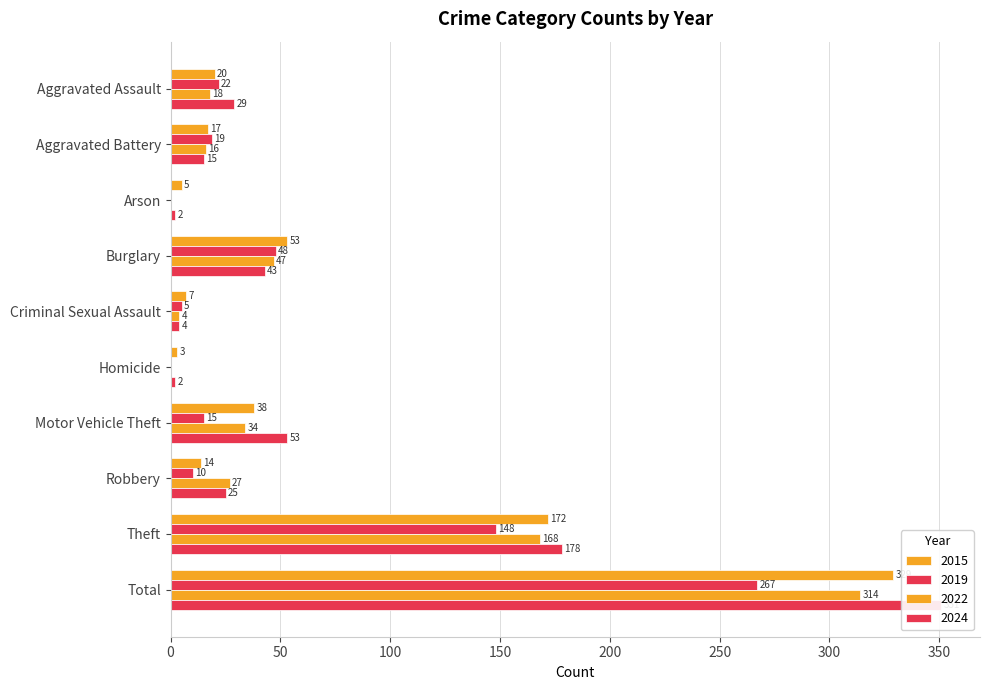

Reading right to left, list all the values displayed in this chart.

2015: 329	172	14	38	3	7	53	5	17	20
2019: 267	148	10	15	0	5	48	0	19	22
2022: 314	168	27	34	0	4	47	0	16	18
2024: 351	178	25	53	2	4	43	2	15	29